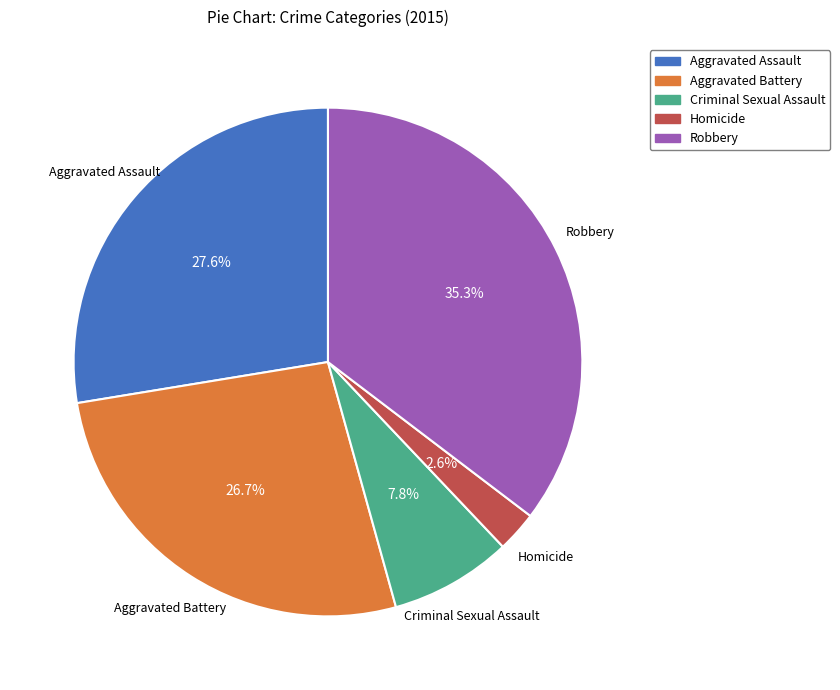

Between Aggravated Assault and Robbery, which is larger?

Robbery